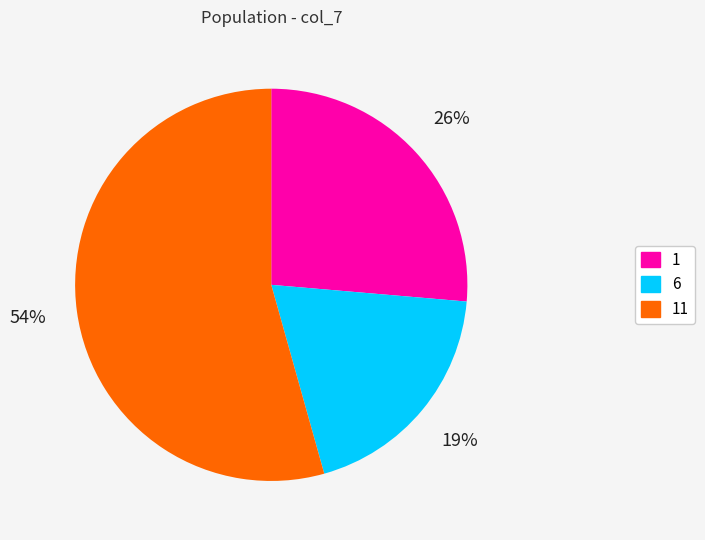

The 1 slice represents 14% of the pie. True or false?

False